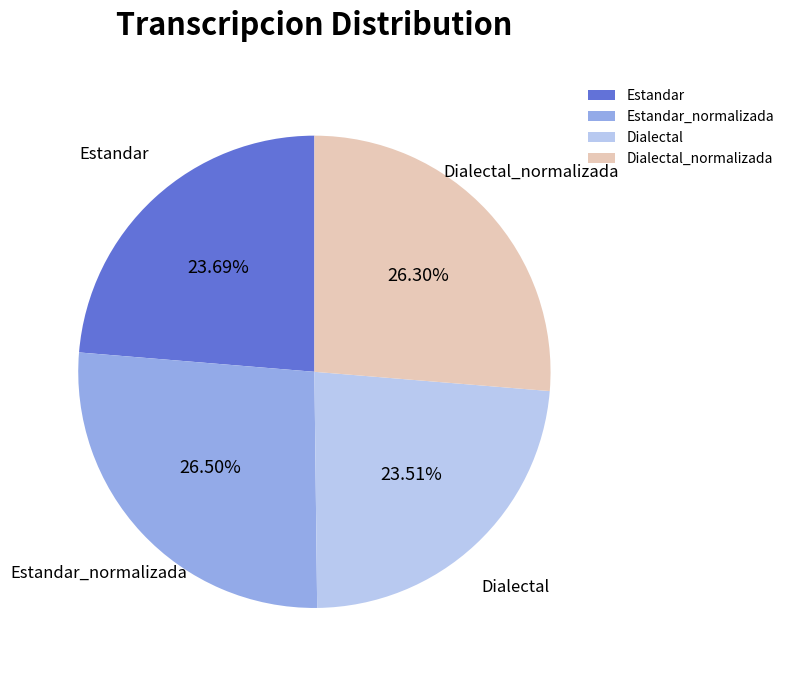

Between Estandar and Dialectal_normalizada, which is larger?

Dialectal_normalizada